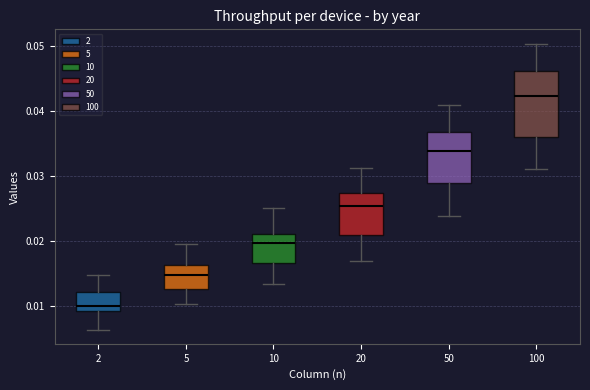

Reading left to right, read every box against the y-axis: the position of its median line, the range the box covers, and the ends of its whiskers. The values are not printed on the chart, so give them approximately, as read against the axis.

2: median 0.010, box 0.009 to 0.012, whiskers 0.006 to 0.015
5: median 0.015, box 0.013 to 0.016, whiskers 0.010 to 0.020
10: median 0.020, box 0.017 to 0.021, whiskers 0.013 to 0.025
20: median 0.025, box 0.021 to 0.027, whiskers 0.017 to 0.031
50: median 0.034, box 0.029 to 0.037, whiskers 0.024 to 0.041
100: median 0.042, box 0.036 to 0.046, whiskers 0.031 to 0.050